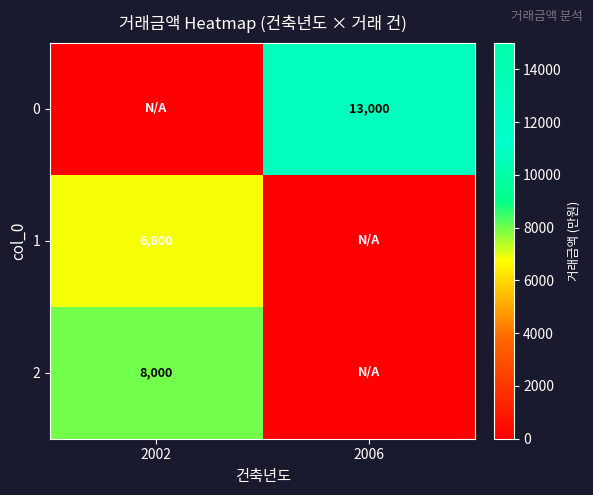

Is the value of 0 at 2006 greater than the value of 2 at 2002?

Yes